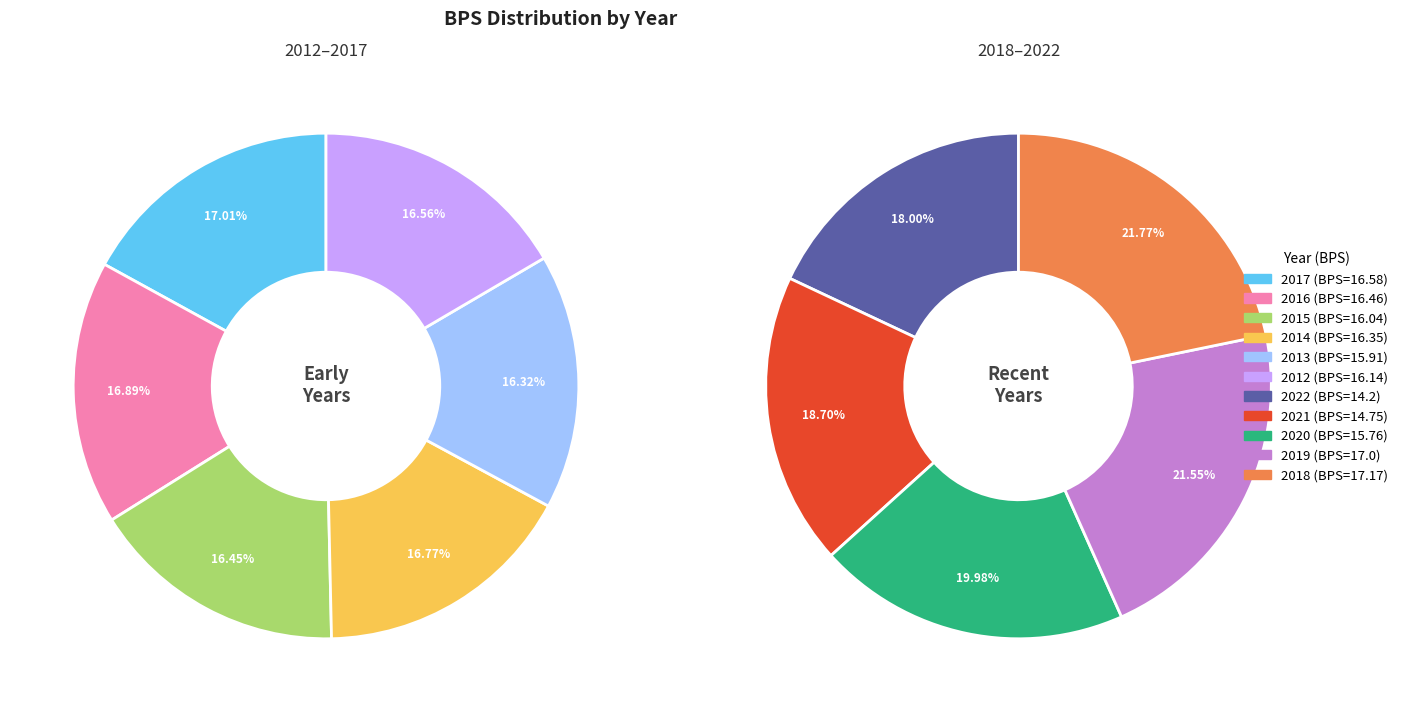

Is the sum of 2020 and 2017 greater than half?

No